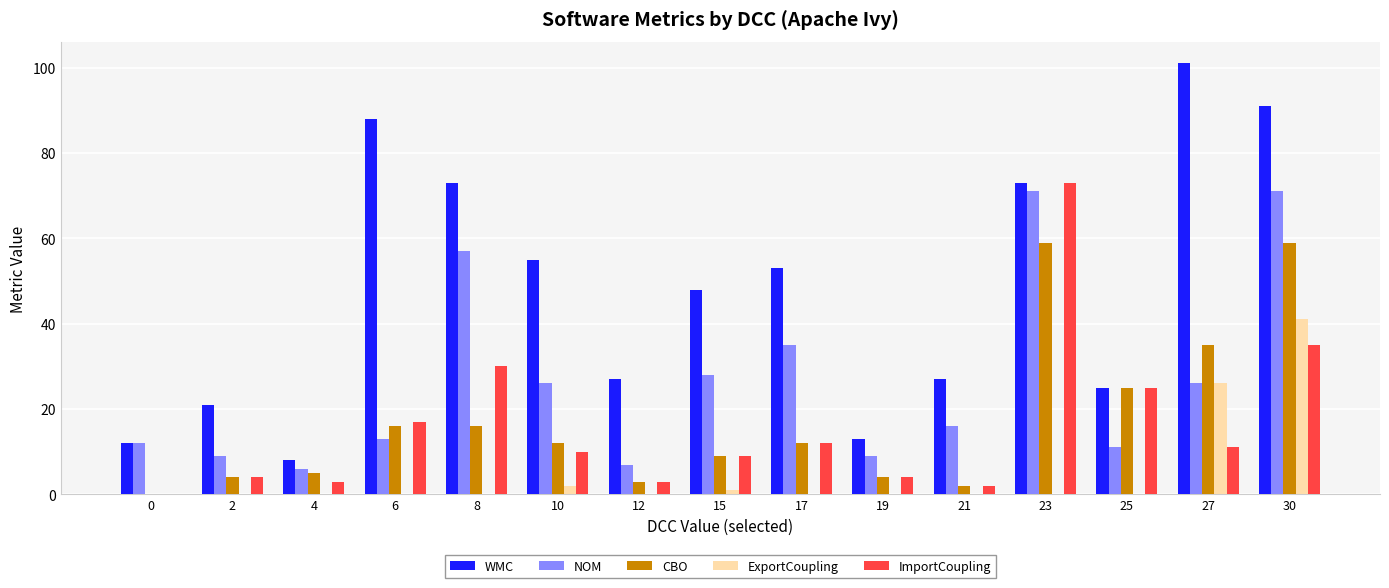

Which category has the highest value in the ExportCoupling series?

30